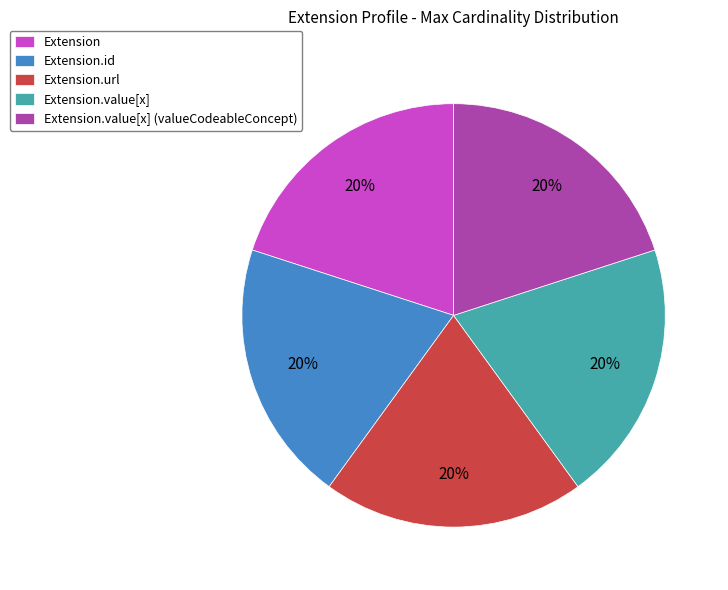

To the nearest percent, what is the difference between the largest and smallest slice percentages?

0%